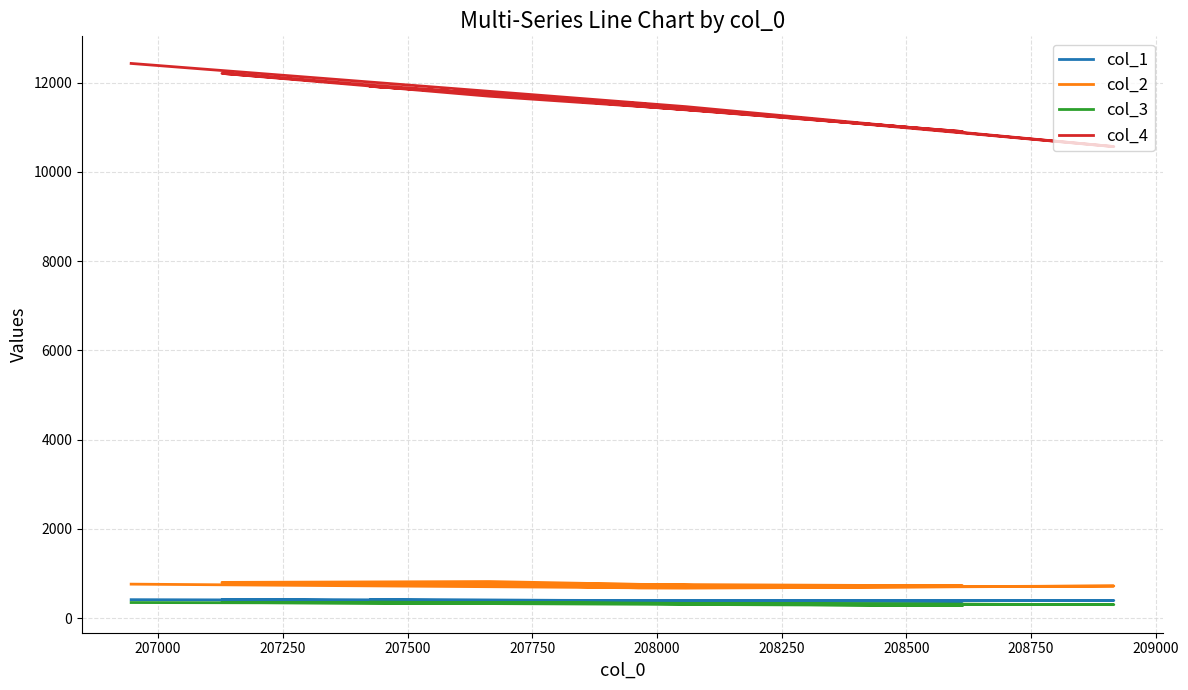

What is the average value of the col_2 series?

742